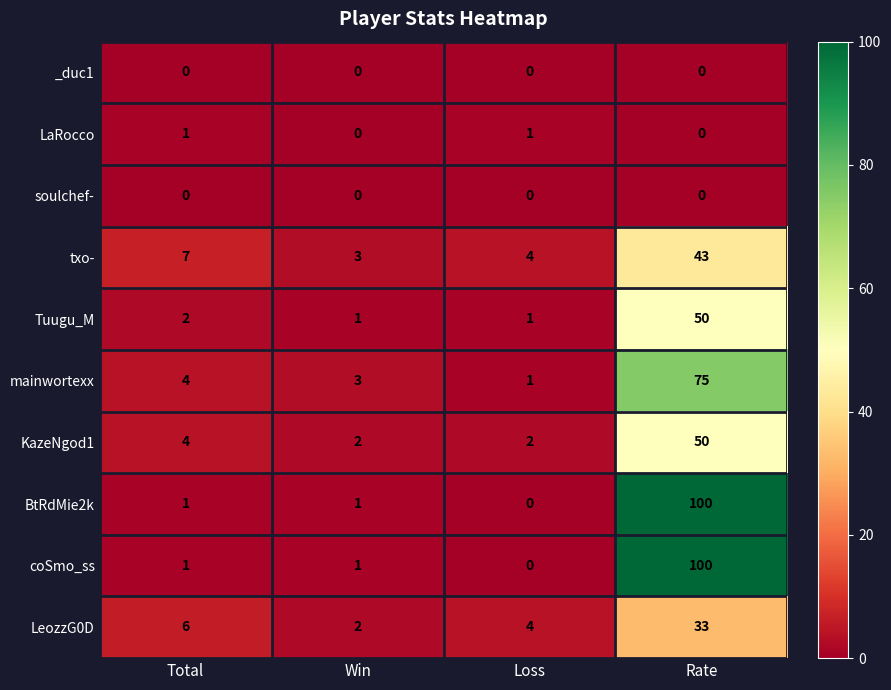

At which category is the sum across all series the highest?

Rate